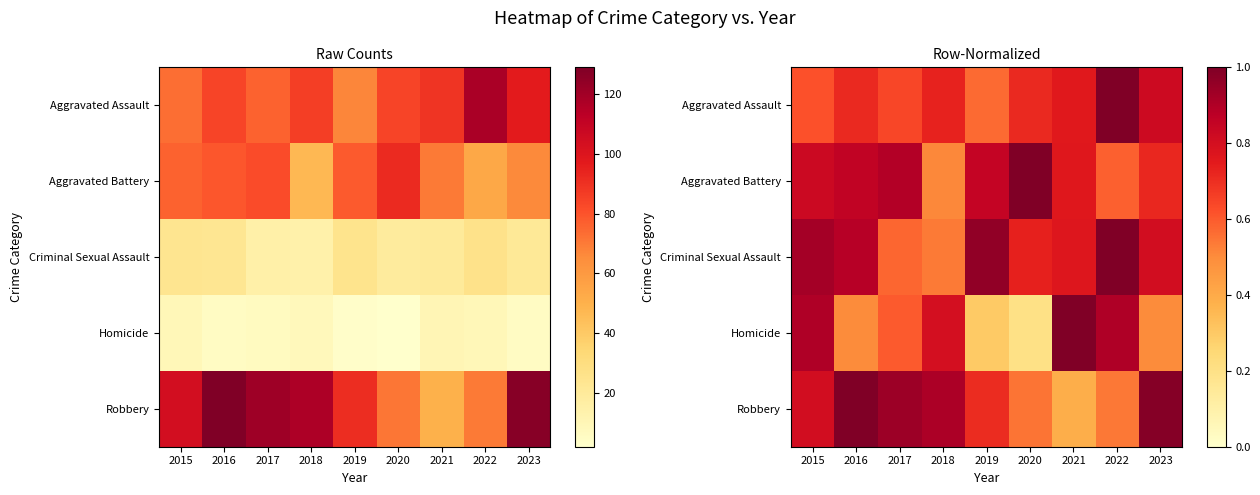

Which has a higher value, 2018 or 2023?

2023